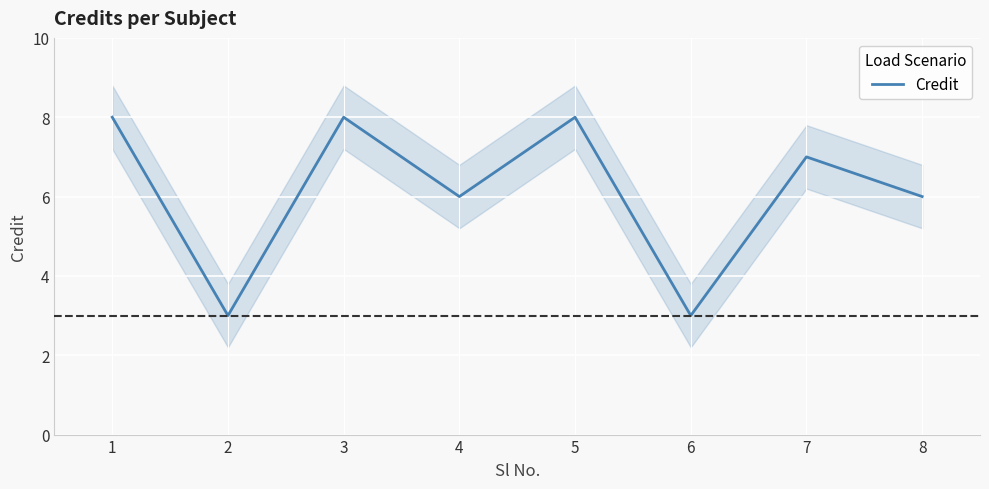

List the labels in order of value, smallest first.

2, 6, 4, 8, 7, 1, 3, 5